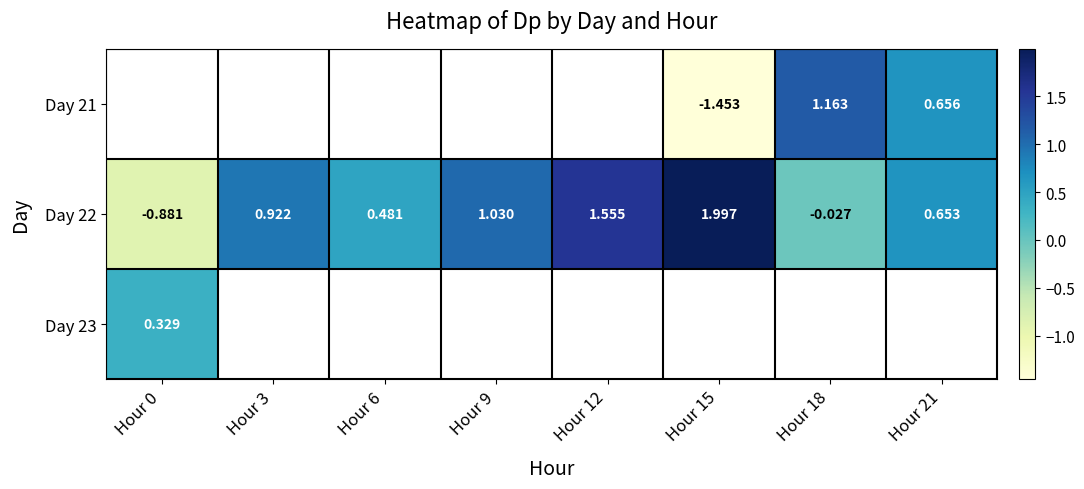

Which series changed the most between Hour 6 and Hour 12?

Day 22